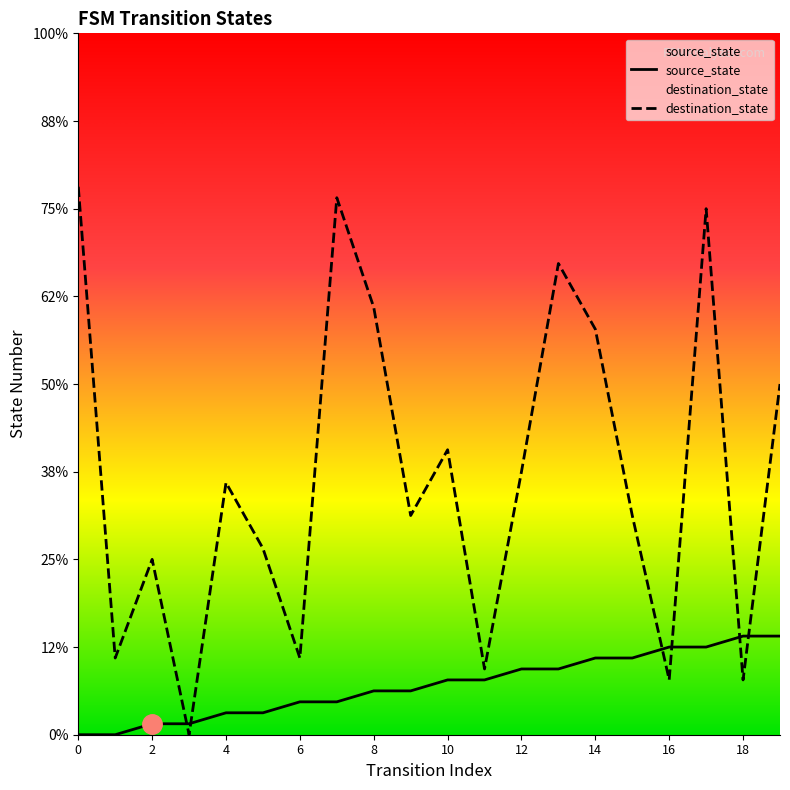

List the series in order of their overall mean, lowest first.

source_state, destination_state